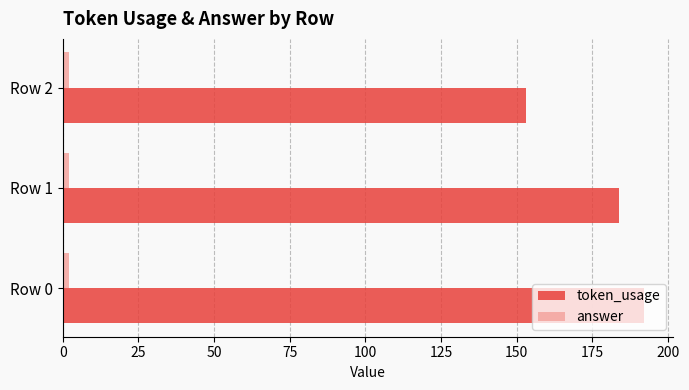

List the labels in order of token_usage value, smallest first.

Row 2, Row 1, Row 0